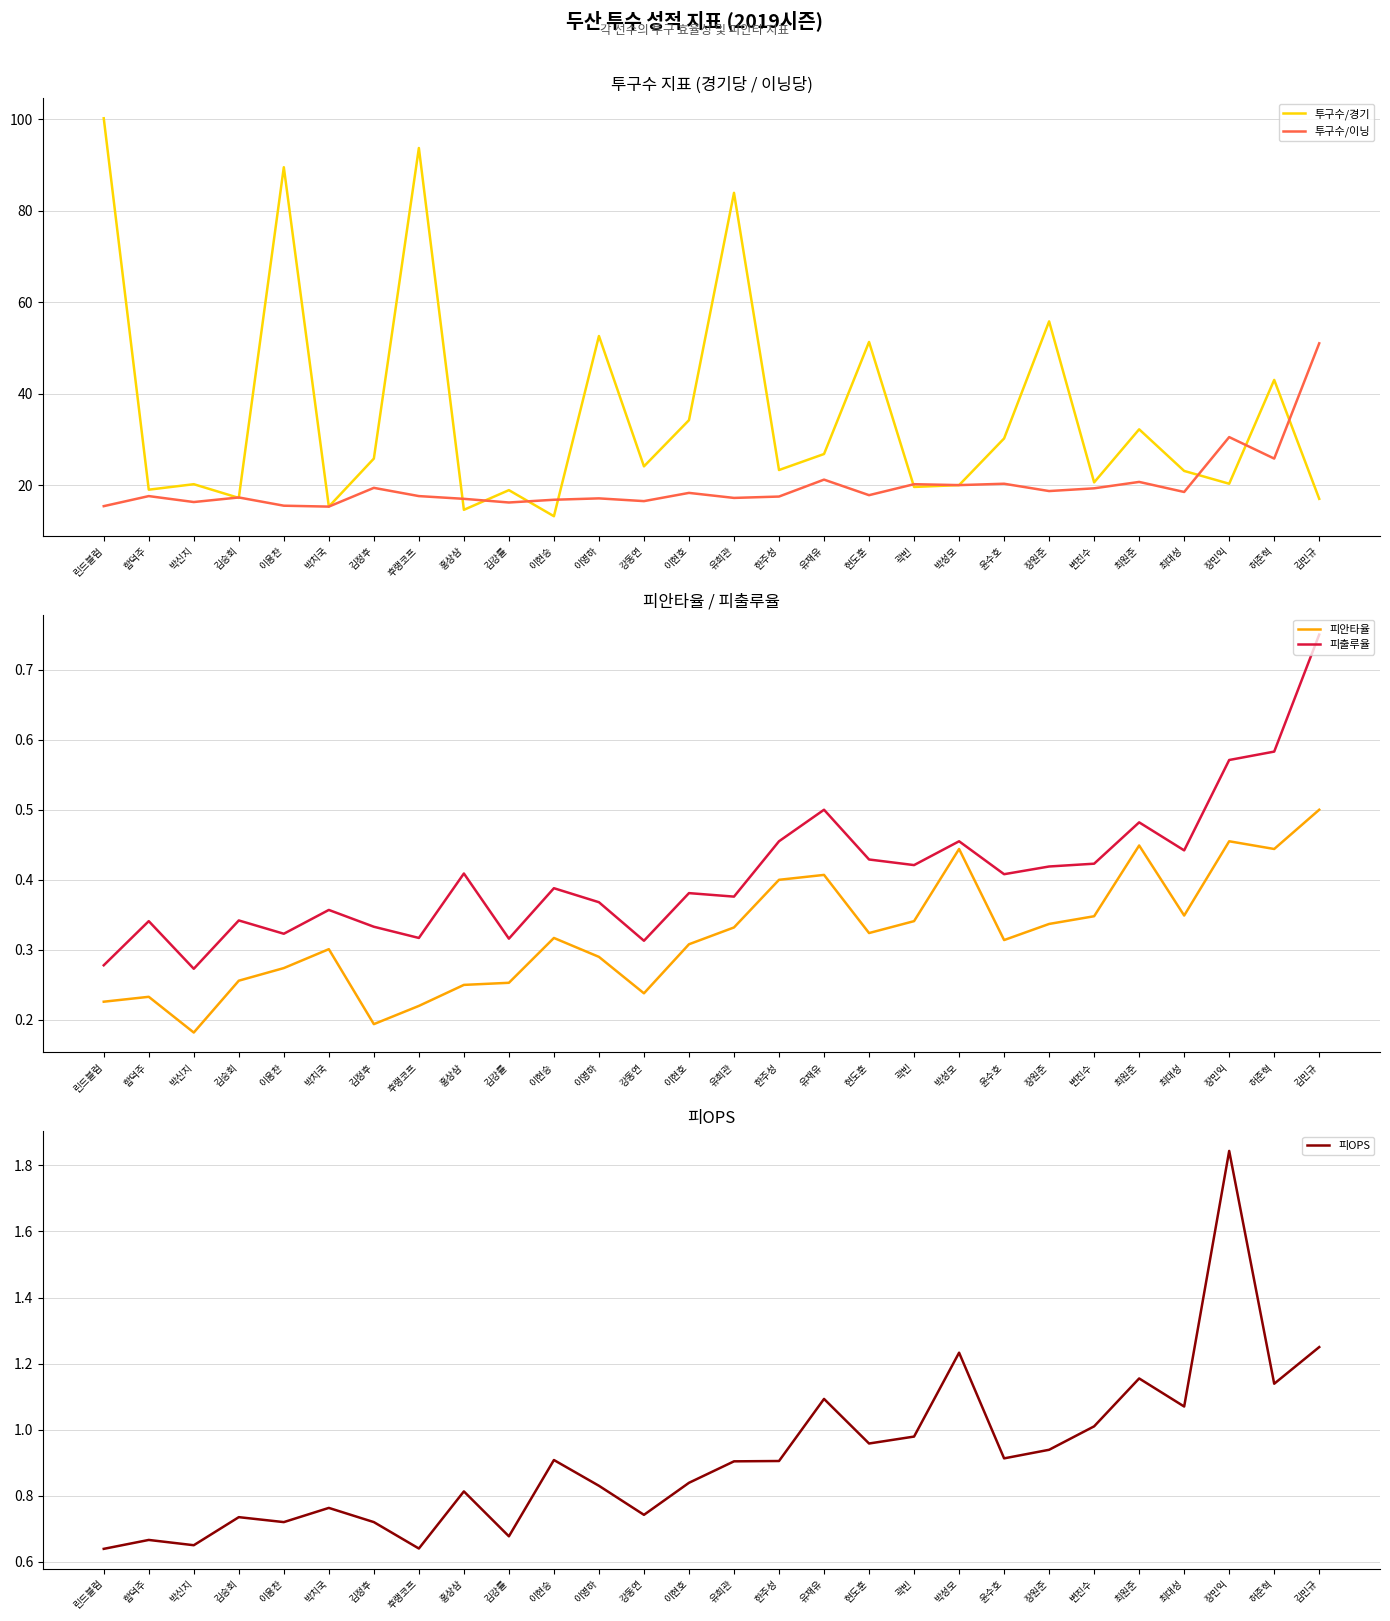

Does the chart have visible grid lines?

Yes